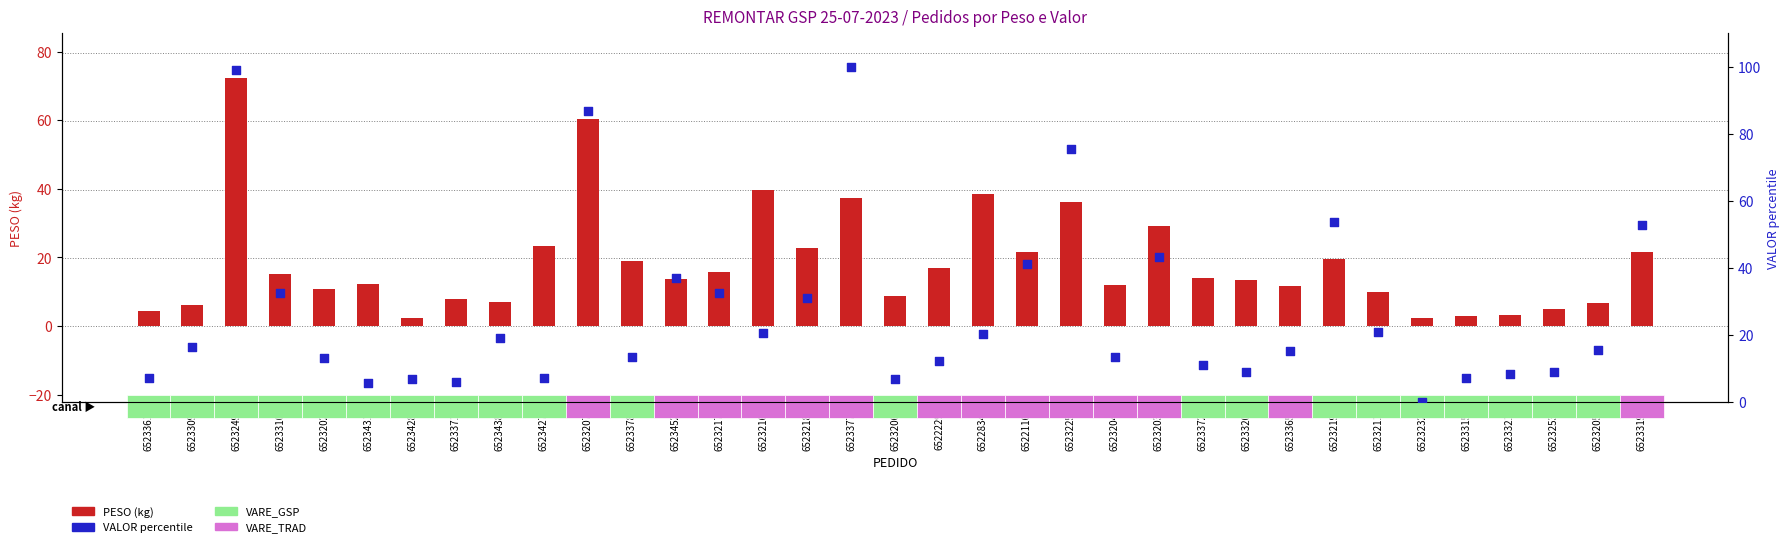

Which series contains the highest Y value?

VALOR (percentile)